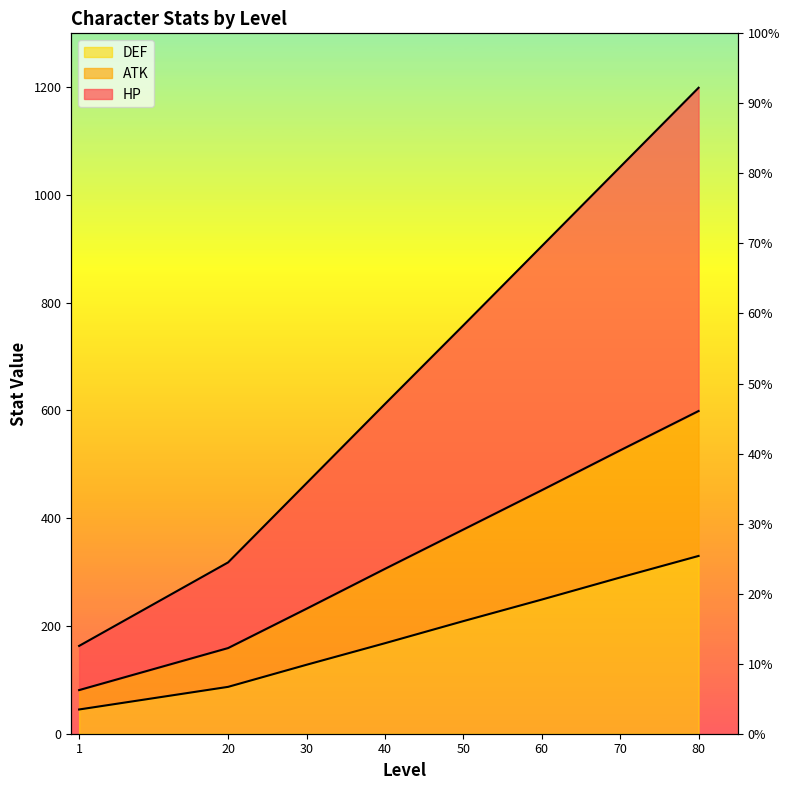

True or false: HP has more than 0 points higher than both neighbors.

False